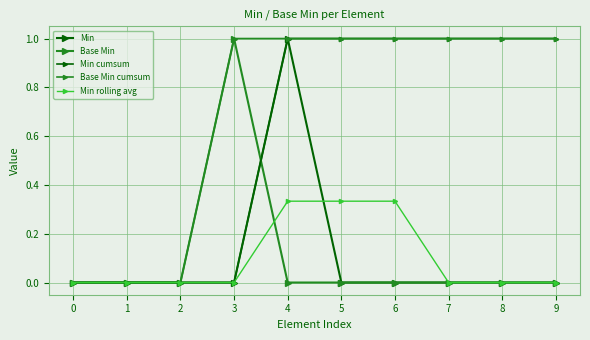

How many data points does each series have?

10